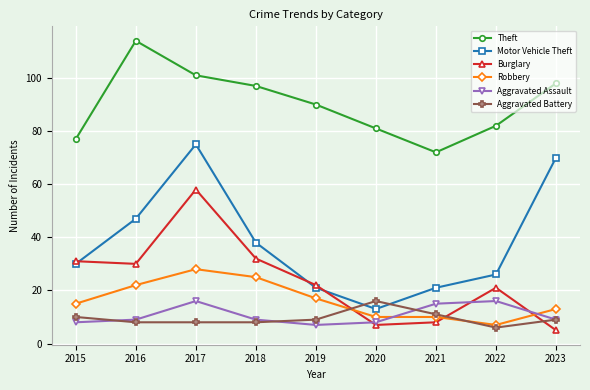

What is the difference between the Burglary values at 2018 and 2019?

10